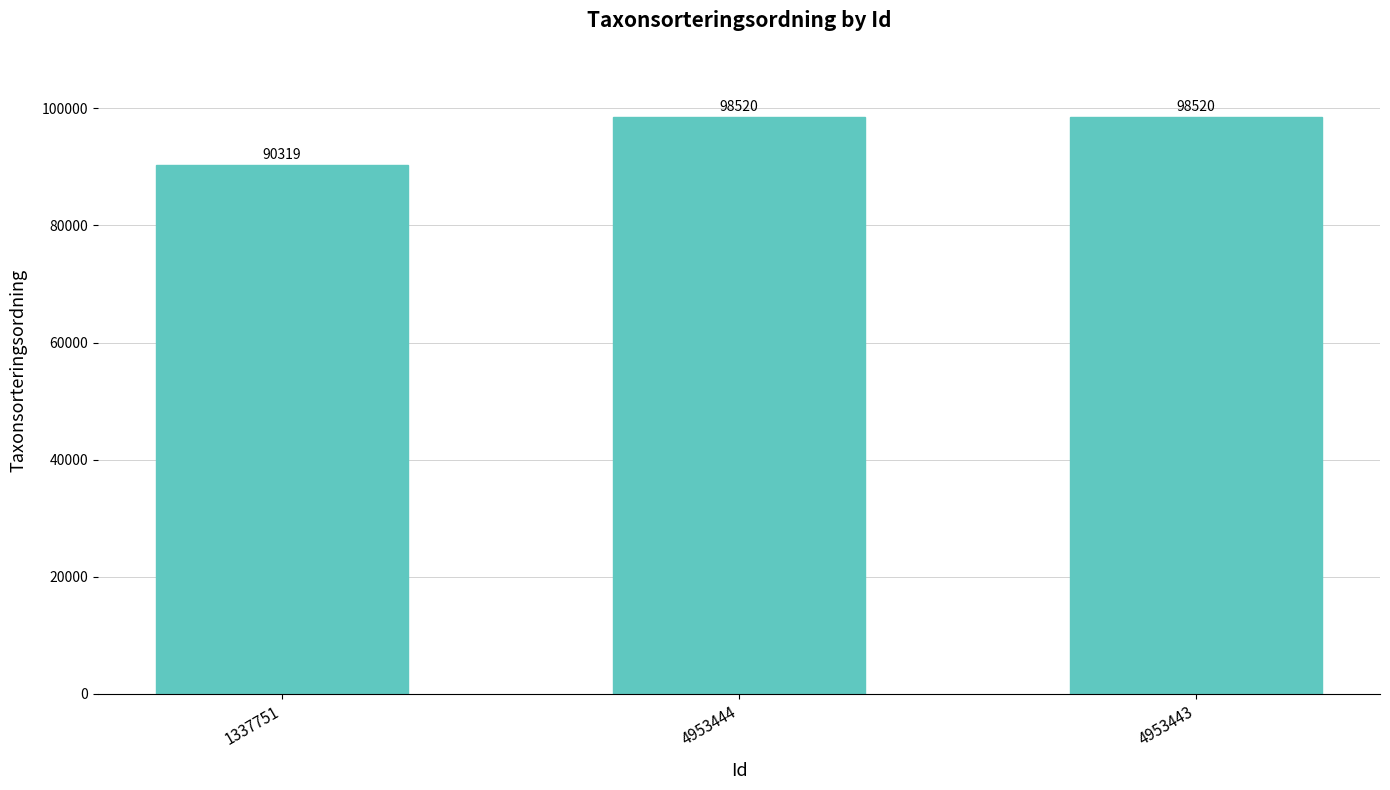

Between 4953444 and 1337751, which is larger?

4953444